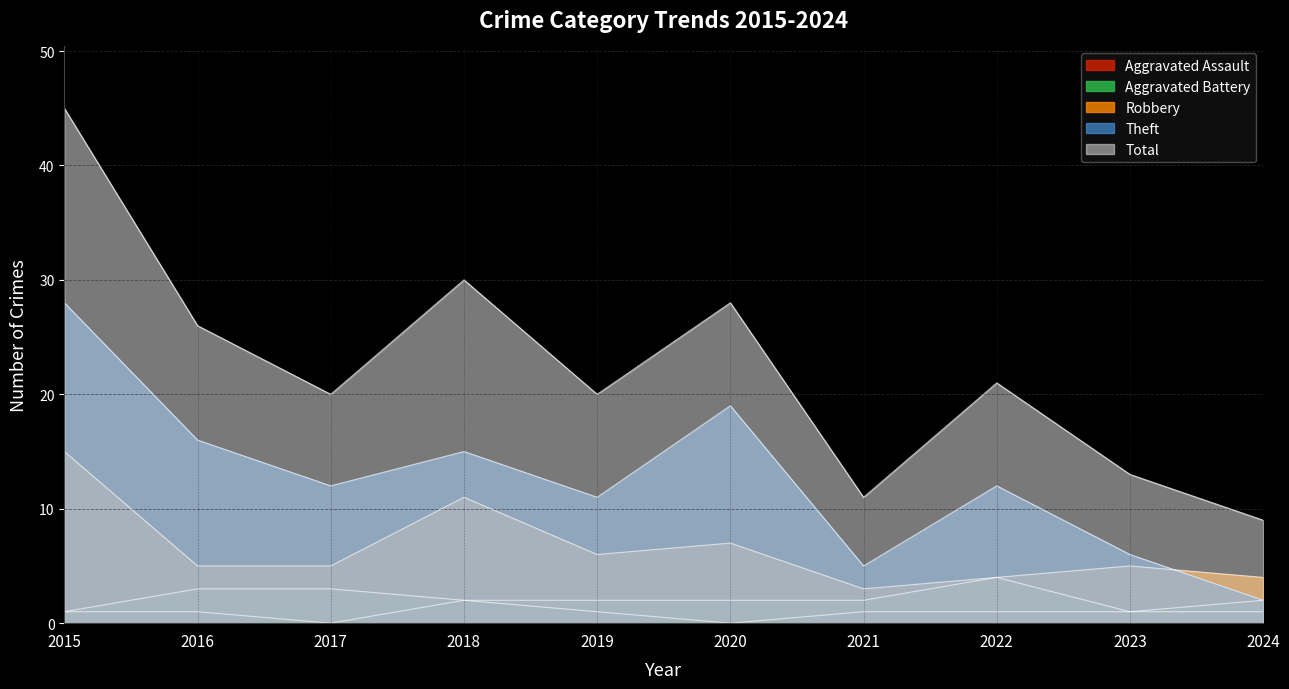

What are all the series names shown in the legend?

Aggravated Assault, Aggravated Battery, Robbery, Theft, Total